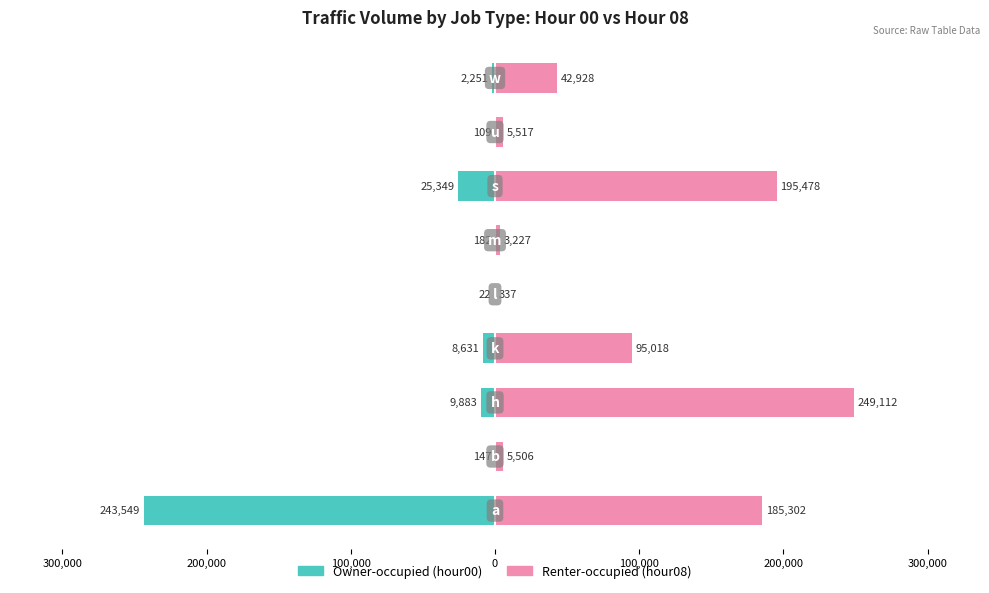

The hour08 (Renter-occupied) series shows 1204 at 100,000. True or false?

False